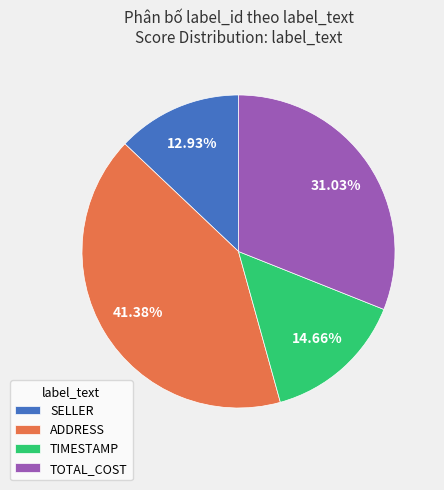

Does any single category account for the majority?

No